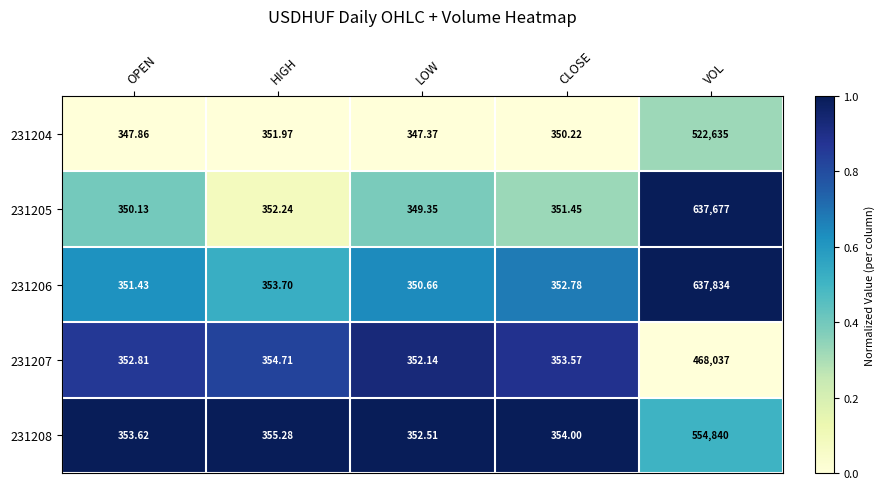

Which series has the largest total across all categories?

231206